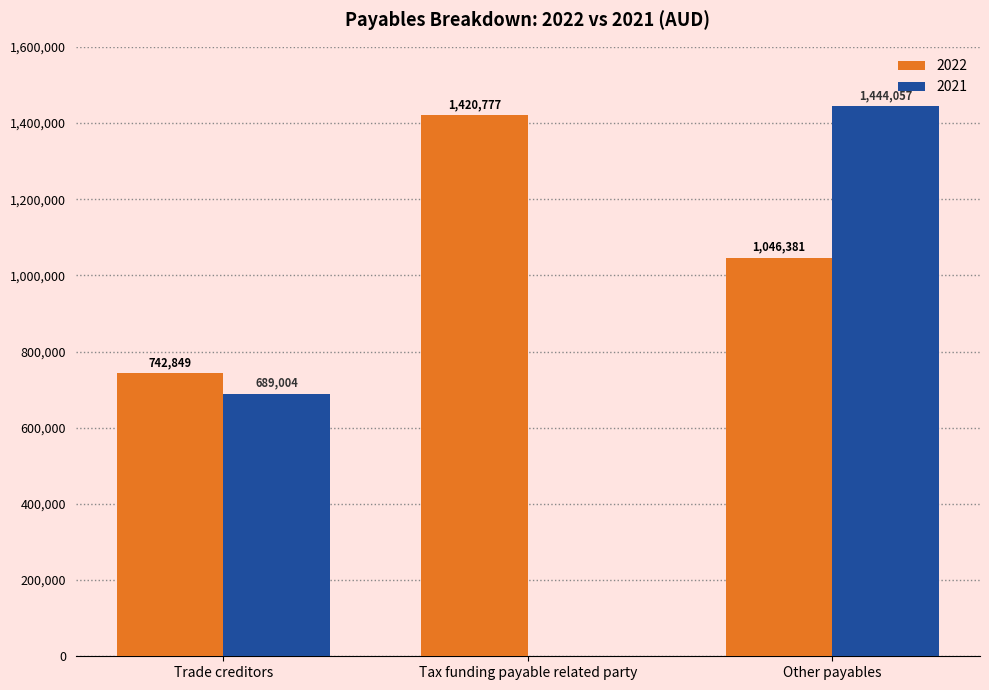

How many groups of bars are there?

3